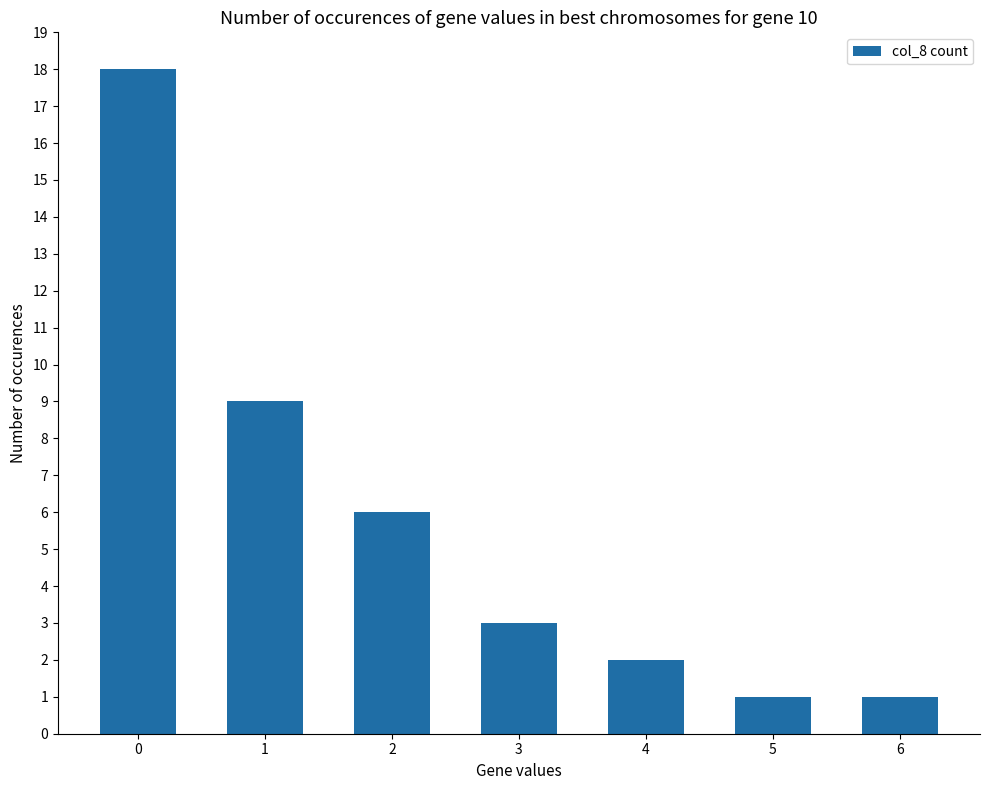

The chart shows a value of 1 at 4. True or false?

False